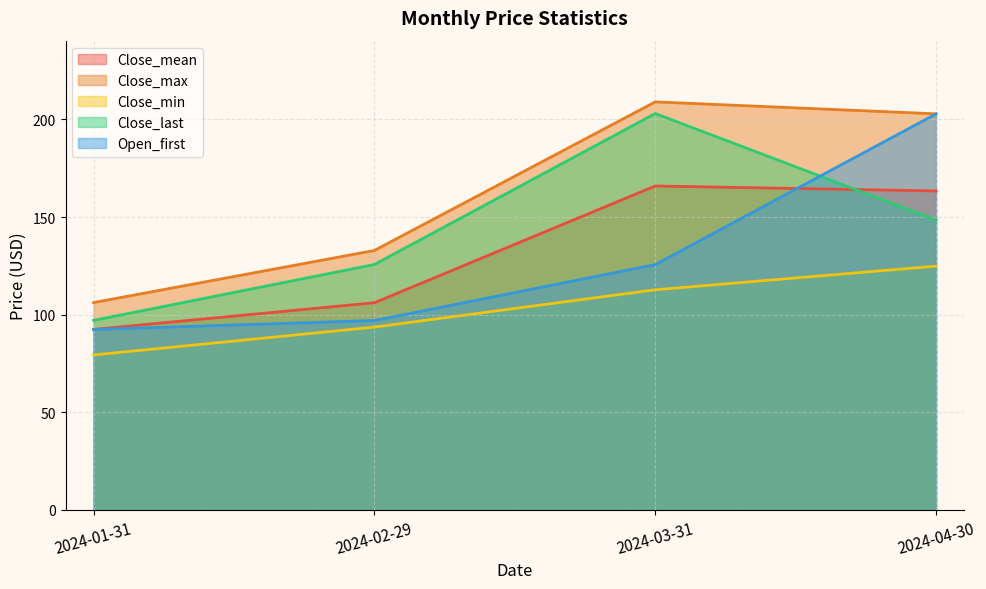

How many lines are shown in the chart?

5